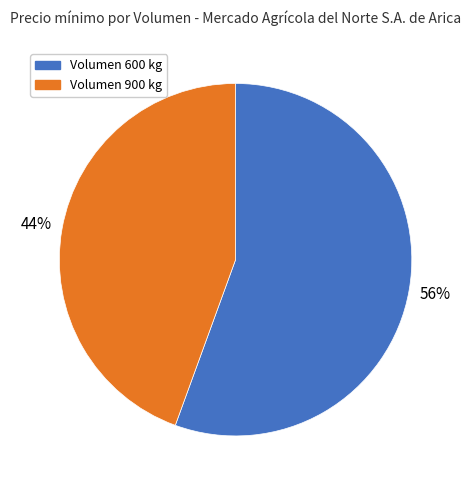

How many slices are in this pie chart?

2